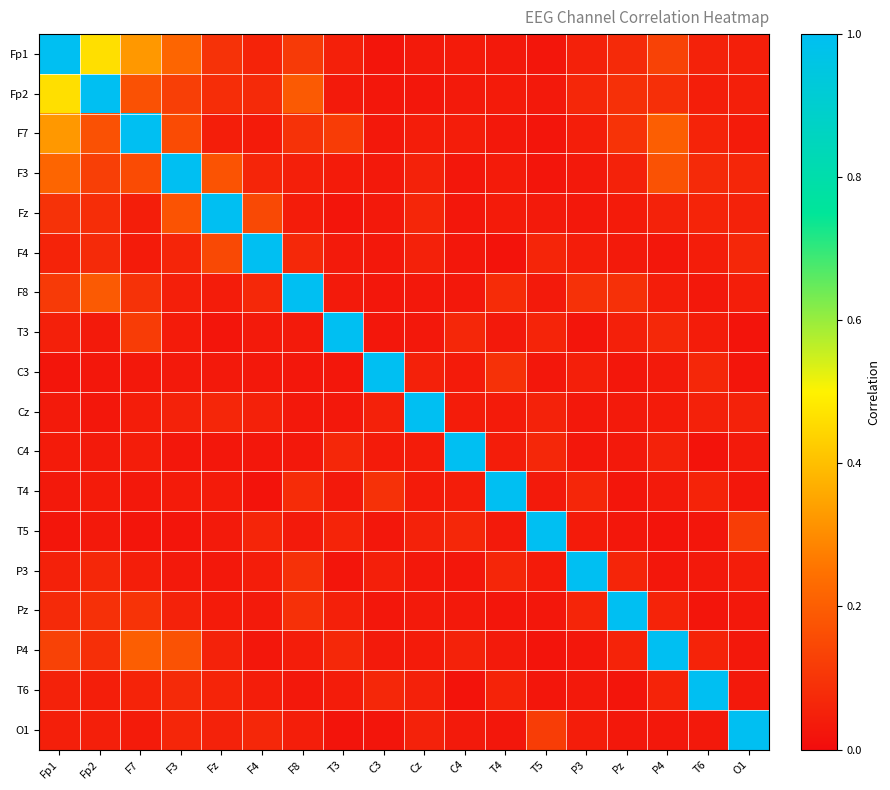

How many data points does each series have?

18